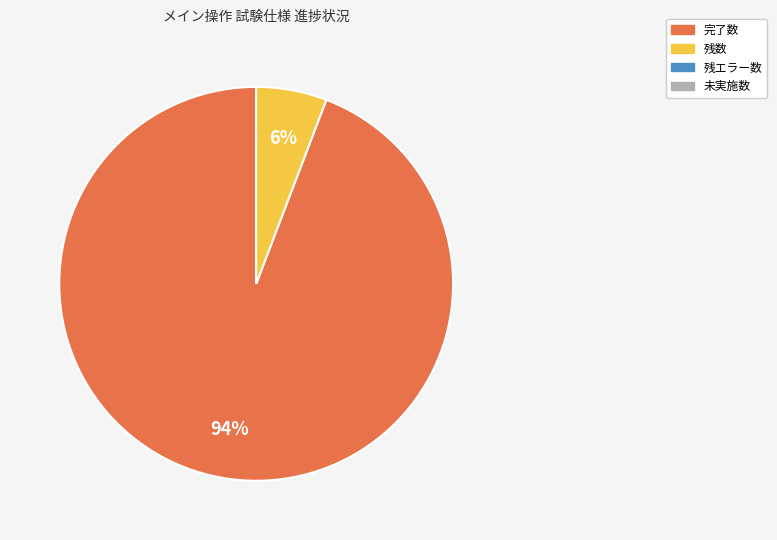

To the nearest percent, what is the average slice percentage?

50%